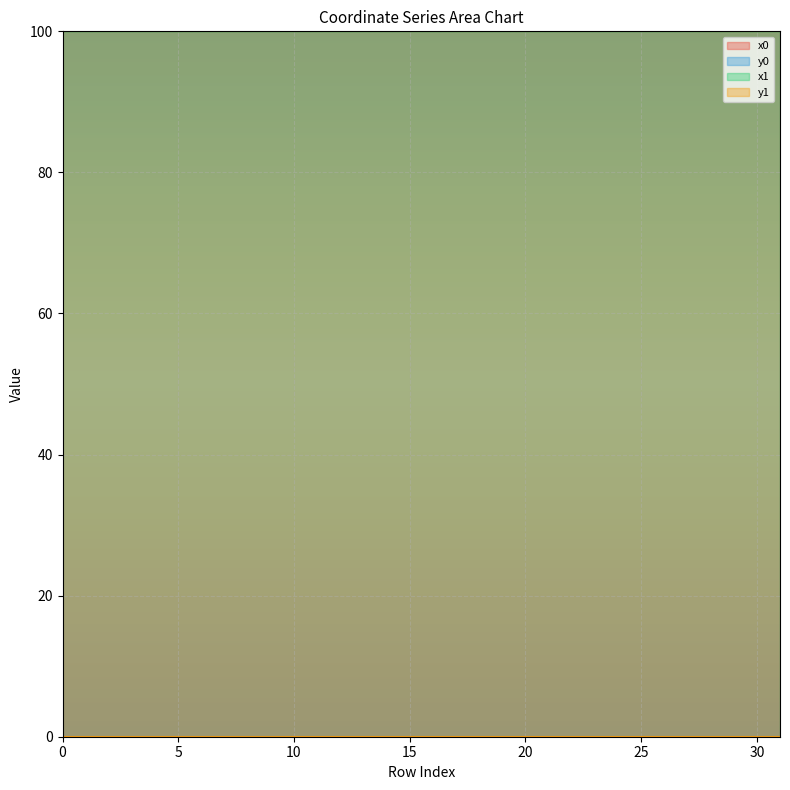

The value of x0 at 22 is 170.3. True or false?

False